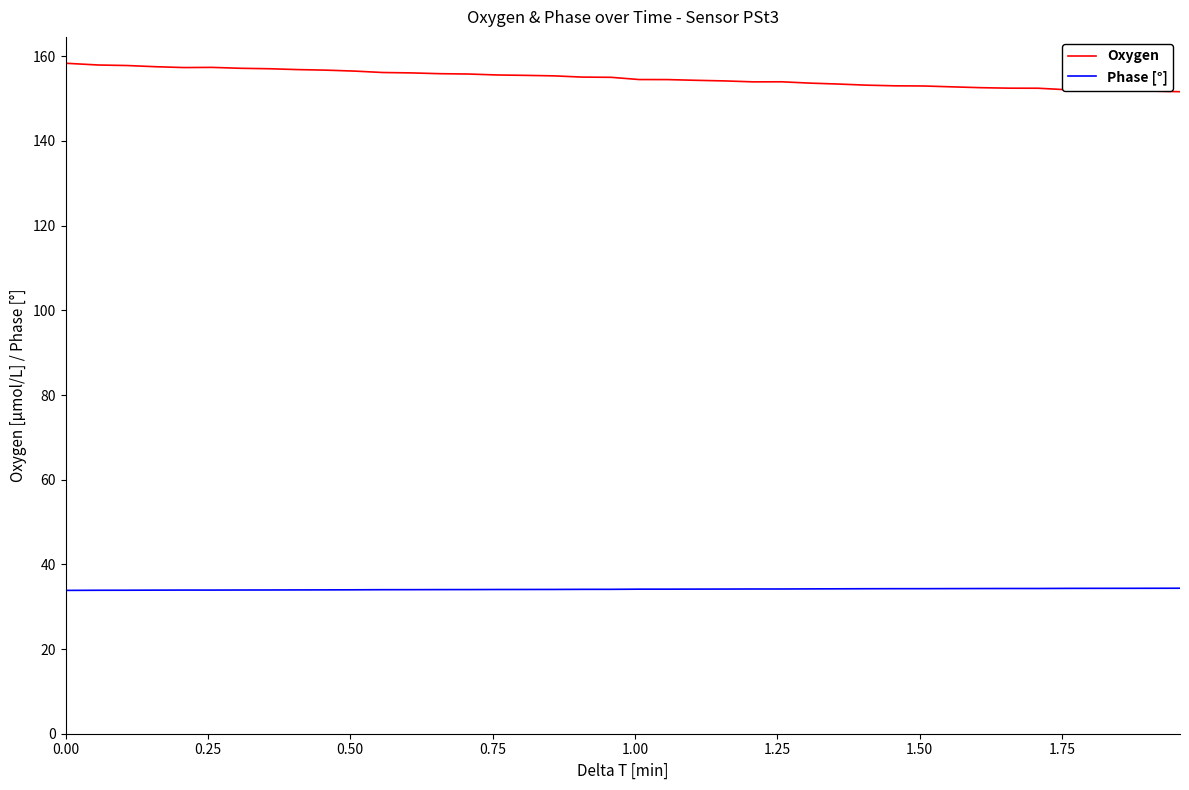

What is the highest value of the Oxygen series?

158.4